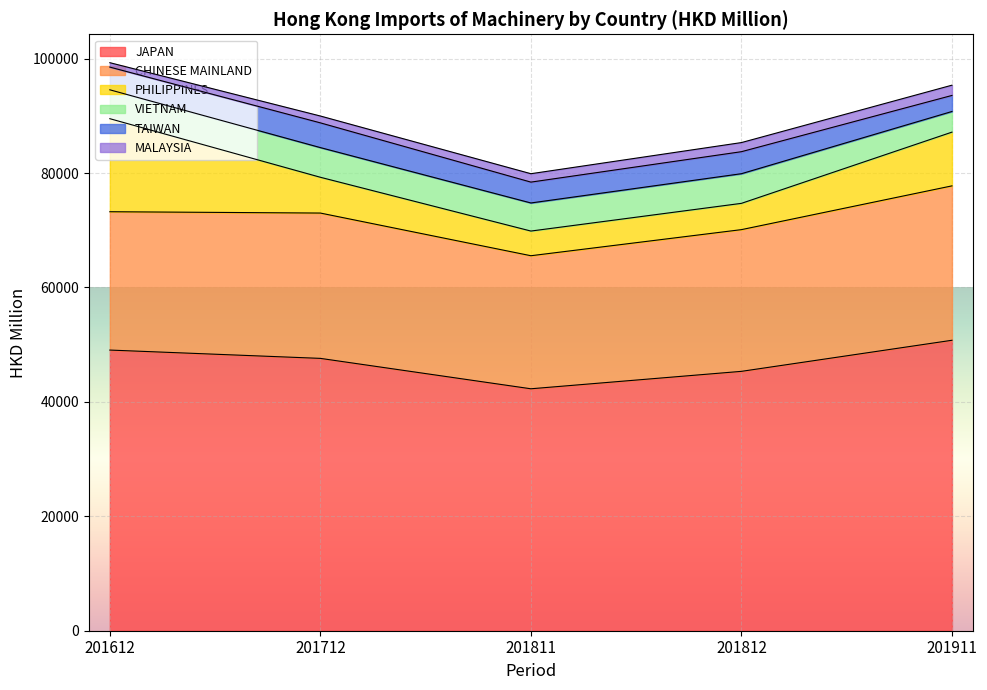

How many lines are shown in the chart?

6